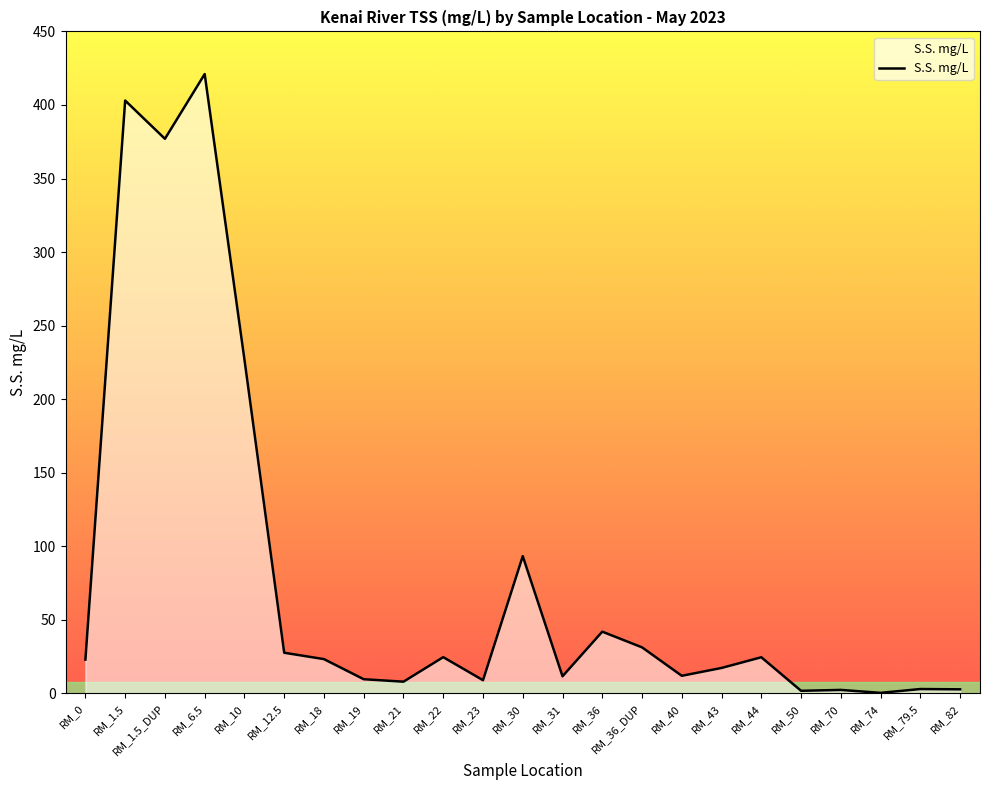

Between RM_50 and RM_36, which is larger?

RM_36